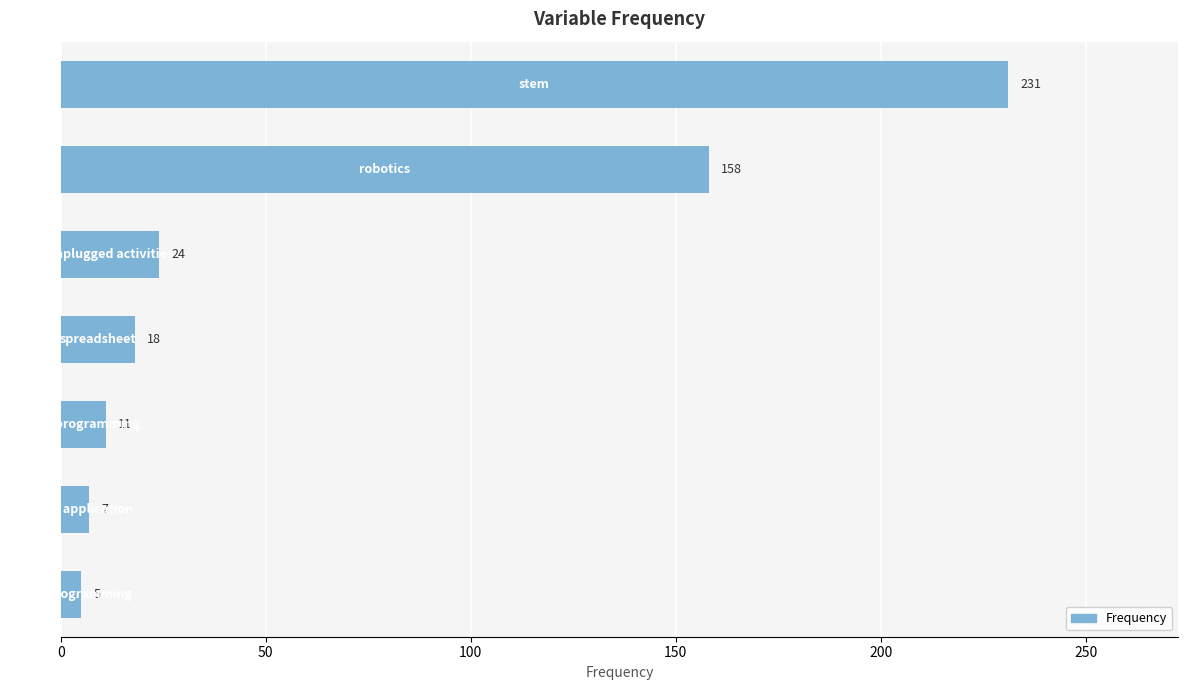

How many bars are there in total?

7